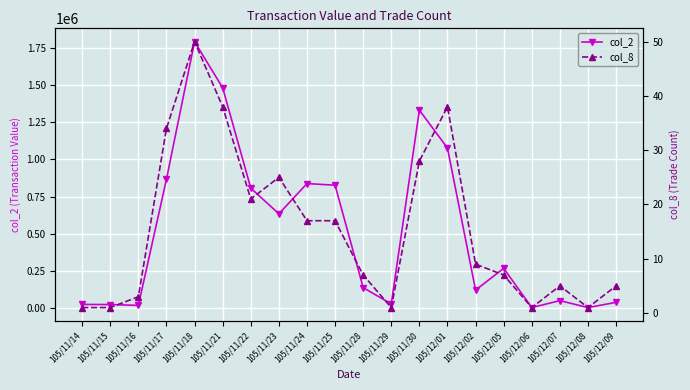

Is this an area chart (filled region under the line)?

No